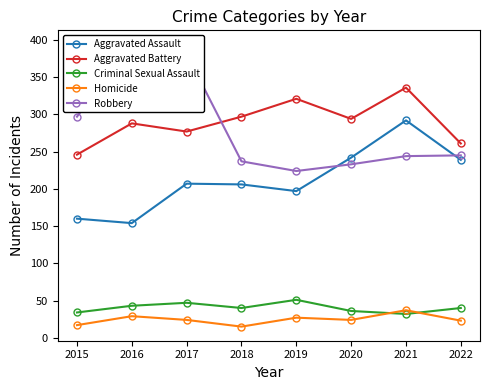

List the series in order of their peak value, lowest first.

Homicide, Criminal Sexual Assault, Aggravated Assault, Aggravated Battery, Robbery